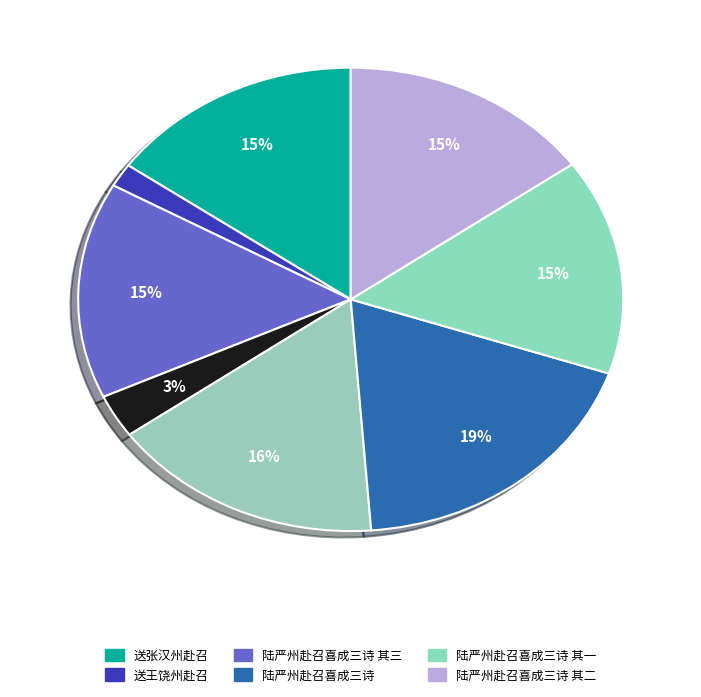

How many segments does this pie chart have?

8